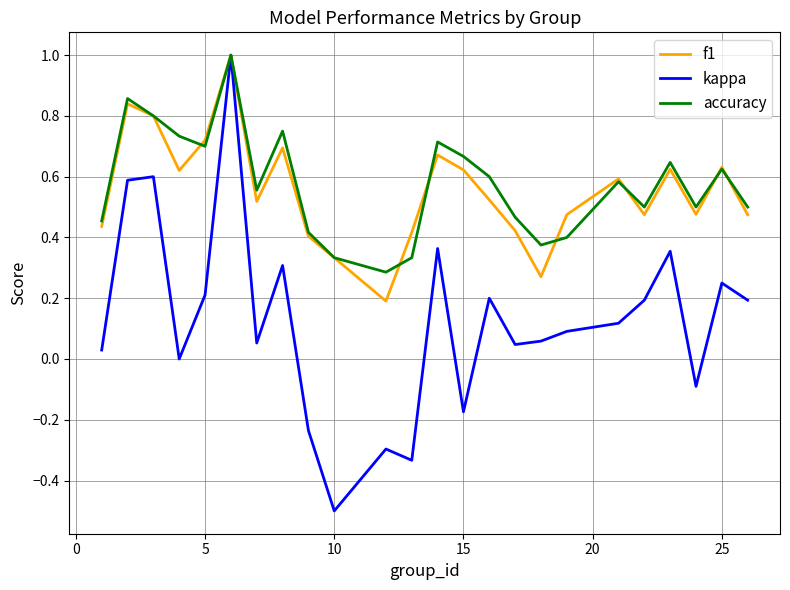

What is the maximum value shown in the chart?

1.0